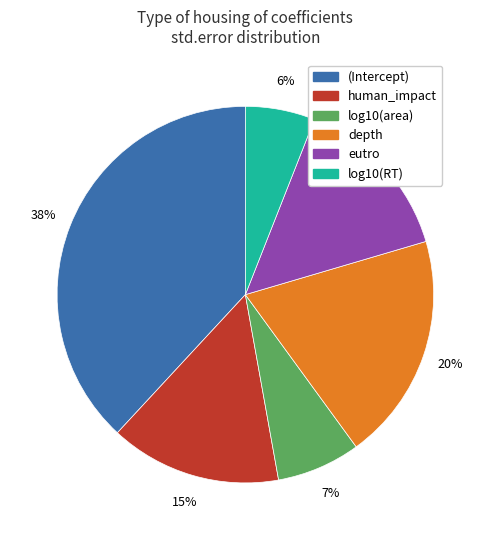

Which category has the smallest portion of the pie?

log10(RT)